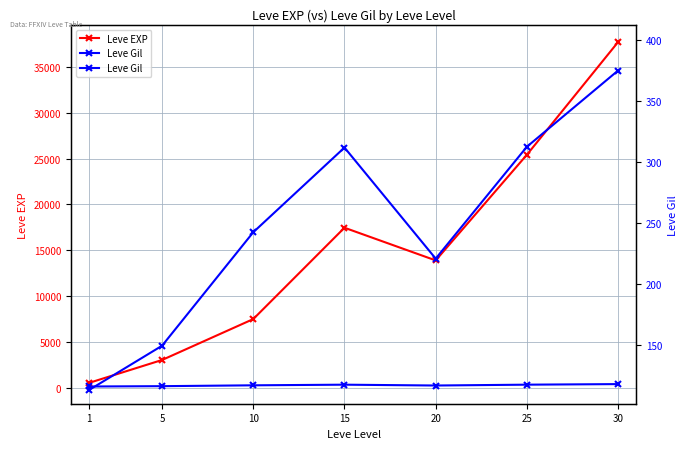

True or false: Leve Gil has a value of 97.8 at 5.

False